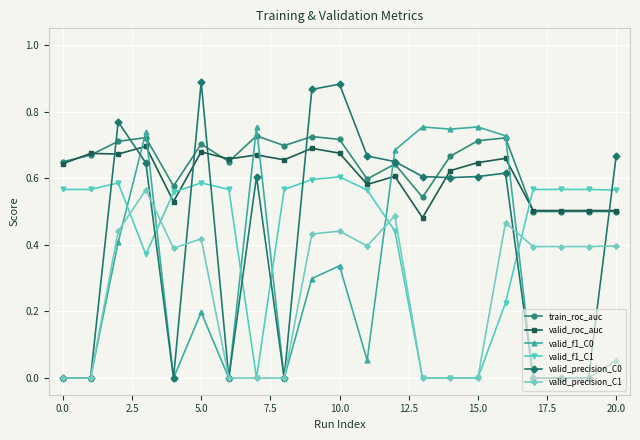

True or false: valid_roc_auc and valid_precision_C1 intersect in this chart.

False